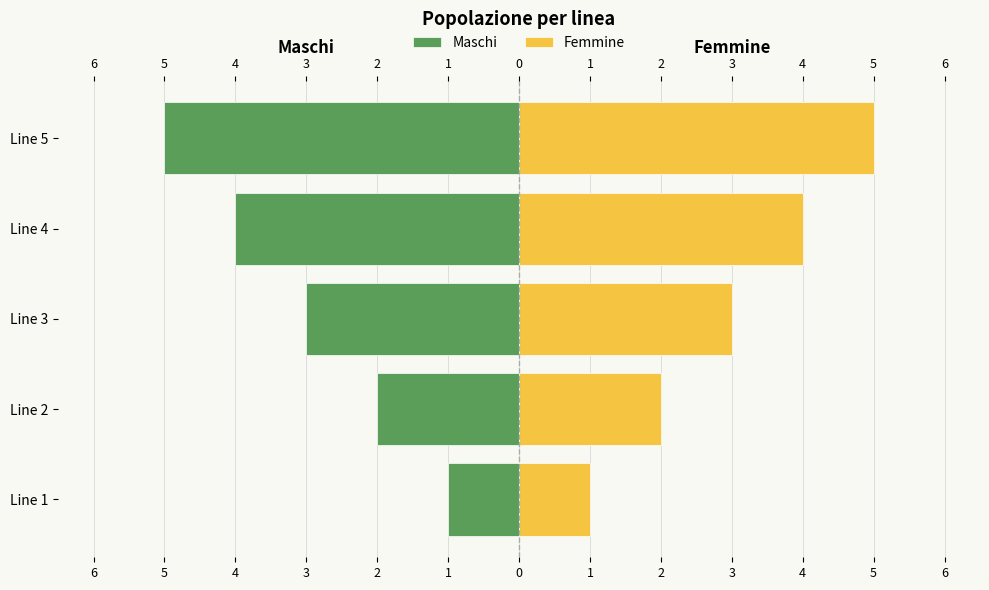

Which series changed the most between 6 and 4?

Maschi